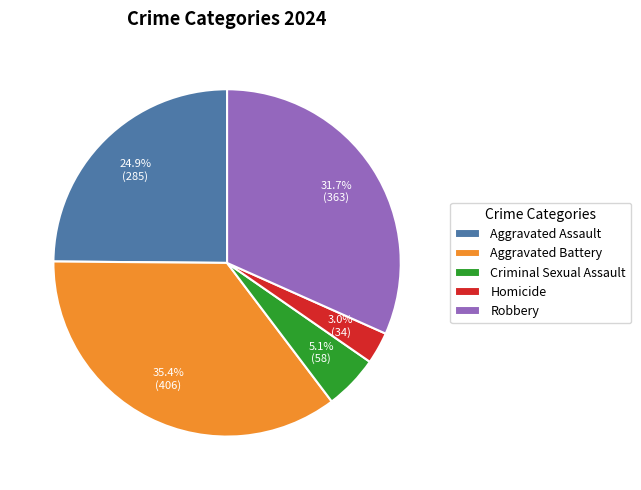

To the nearest percent, what is the difference between the Homicide and Aggravated Assault slice percentages?

22%